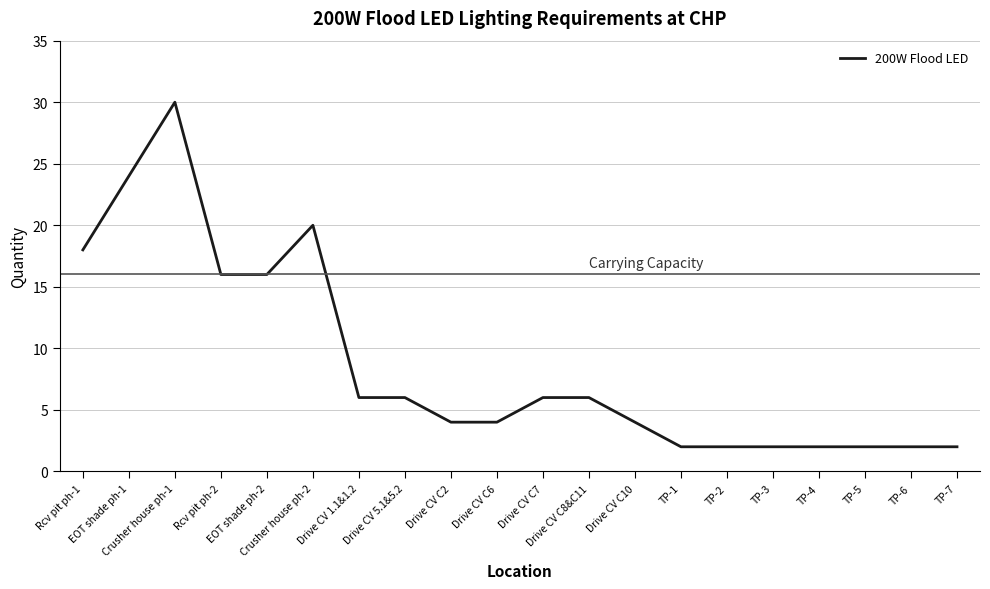

What is the sum of the values at TP-2 and EOT shade ph-2?

18